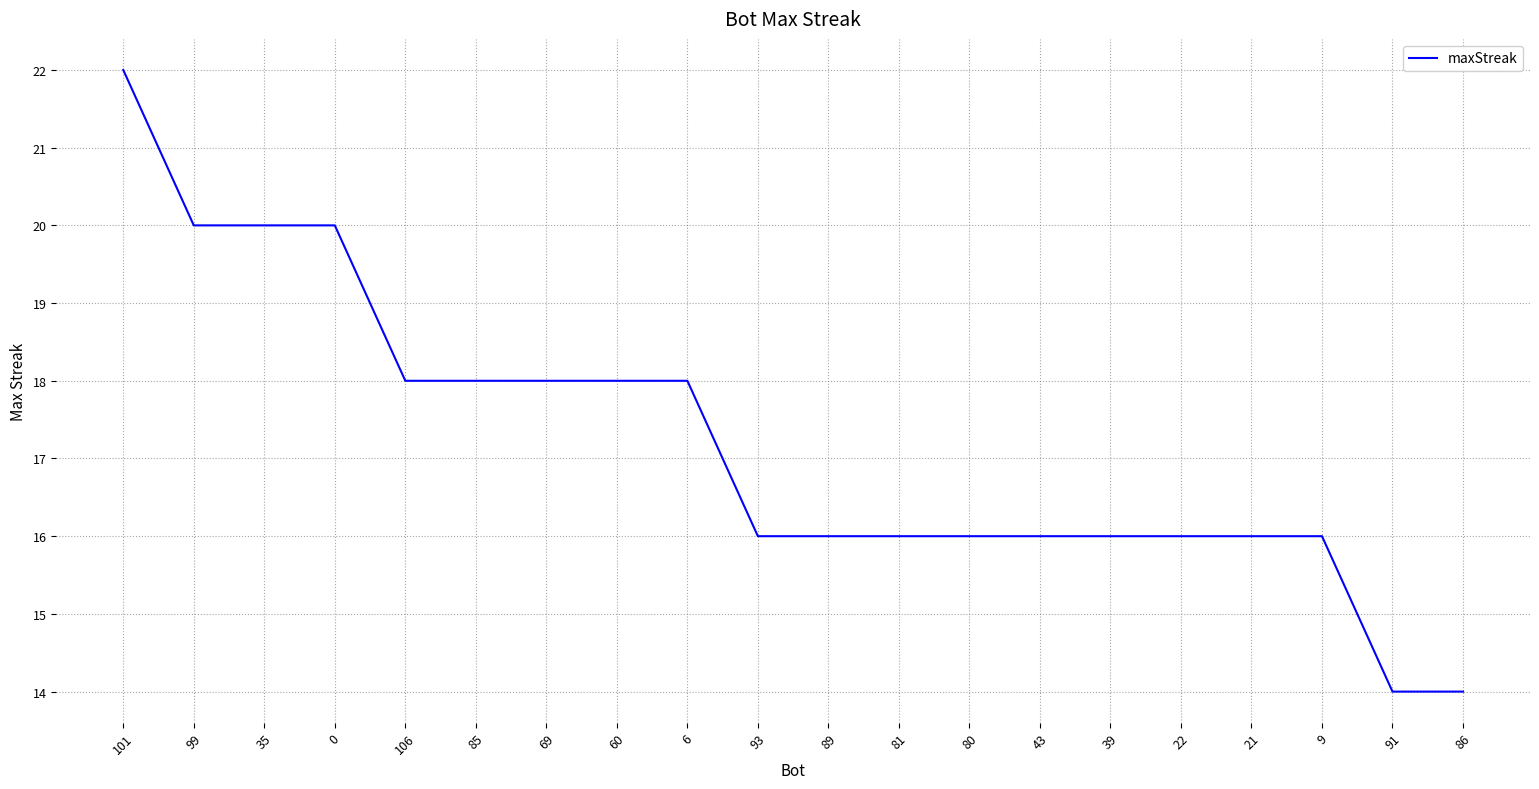

Reading left to right, what are all the values shown in this chart?

22	20	20	20	18	18	18	18	18	16	16	16	16	16	16	16	16	16	14	14